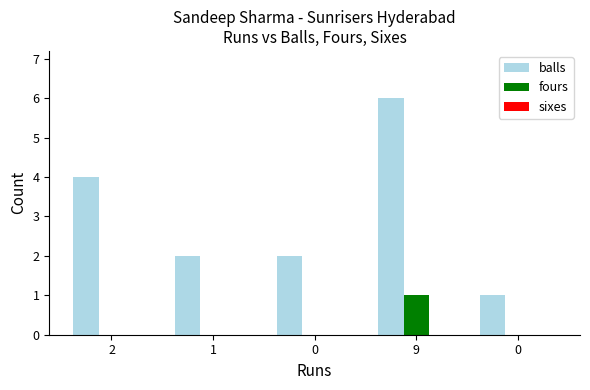

What is the value of the fours bar at the 4th from the left?

1